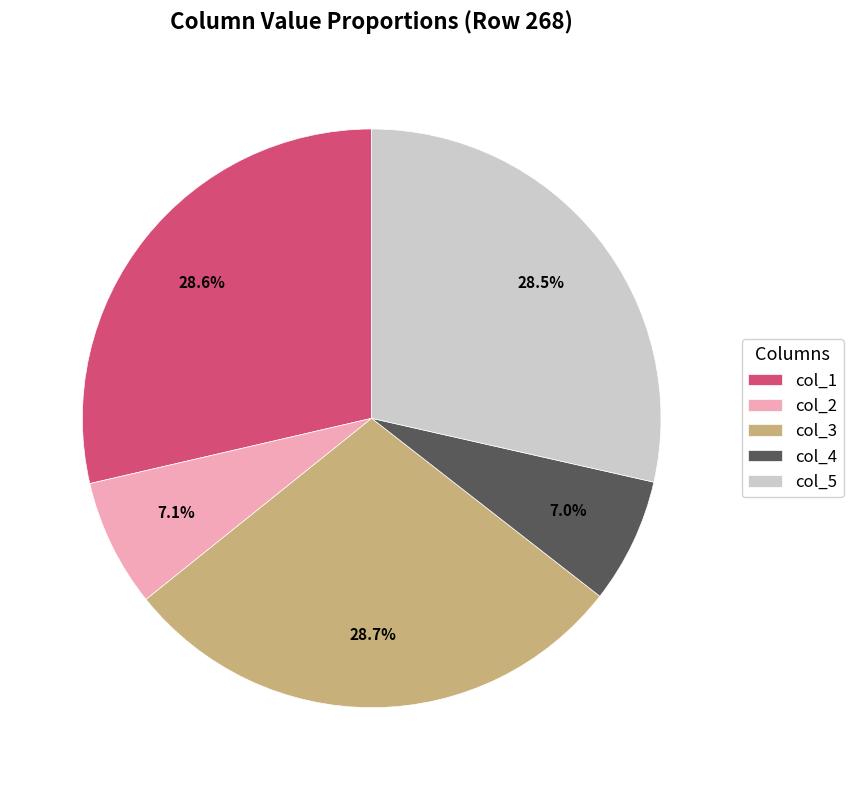

To the nearest percent, what is the average slice percentage?

20%